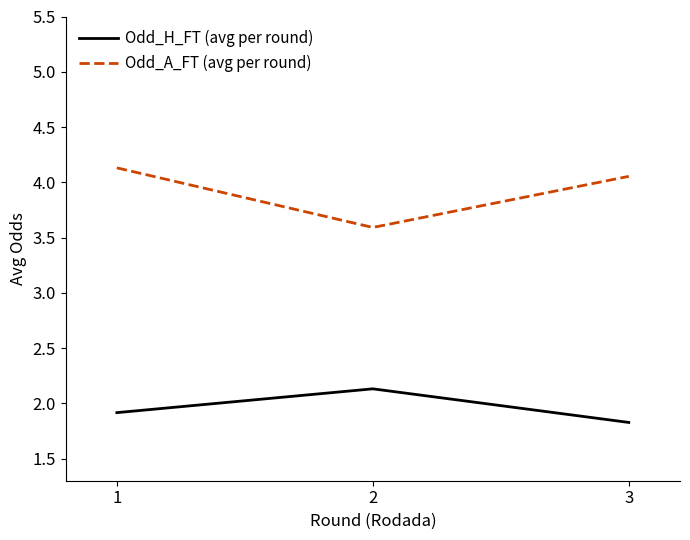

Rank the series by their maximum value, from highest to lowest.

Odd_A_FT (avg per round), Odd_H_FT (avg per round)